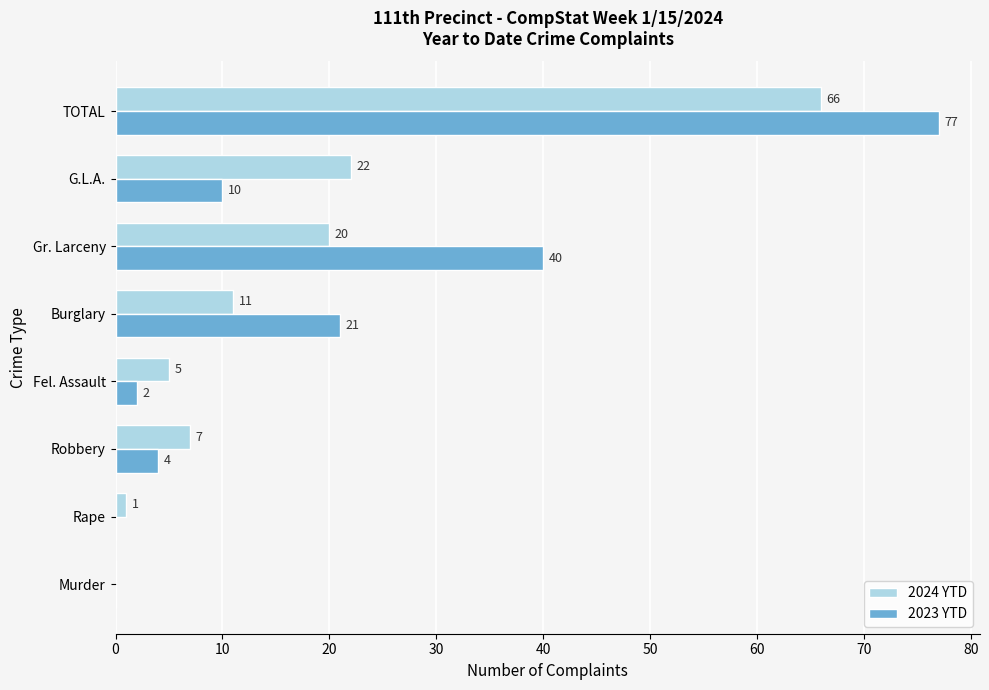

How many values in 2024 YTD are above zero?

7